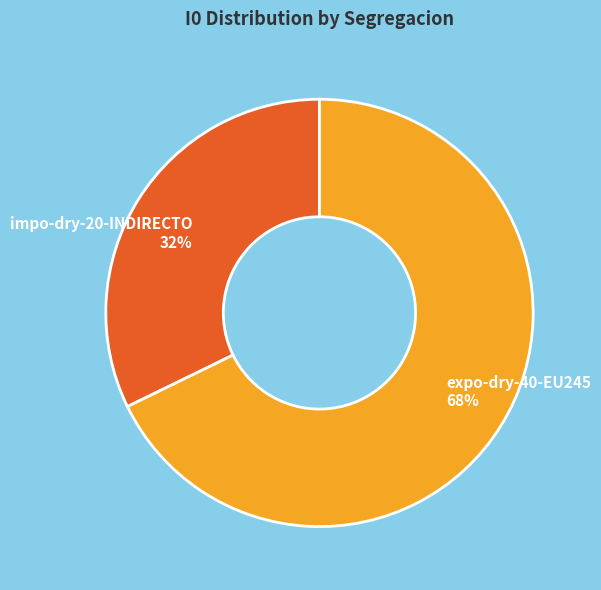

To the nearest percent, what is the average slice percentage?

50%